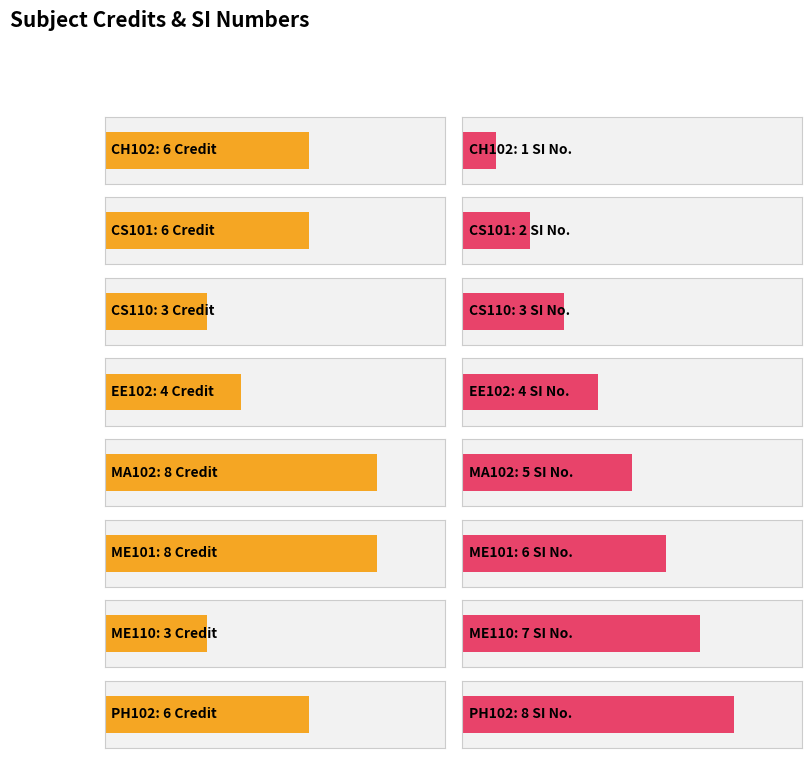

Where is the data nearest to the value 5?

CH102